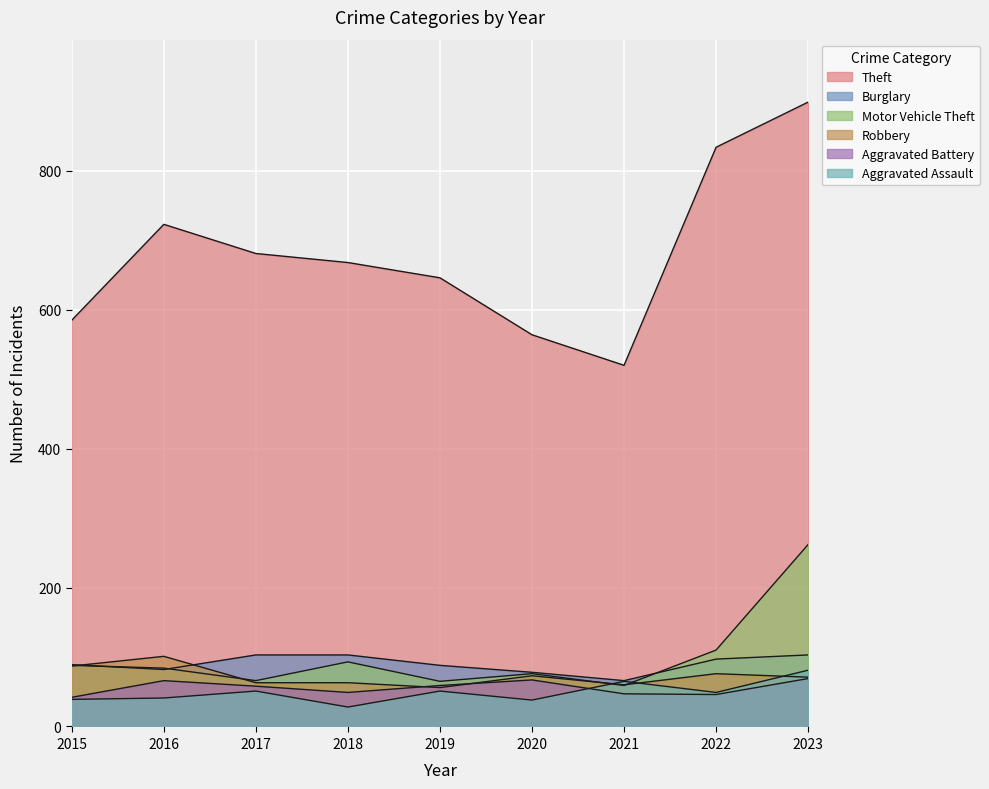

What is the sum of the Motor Vehicle Theft values at 2017 and 2018?

159